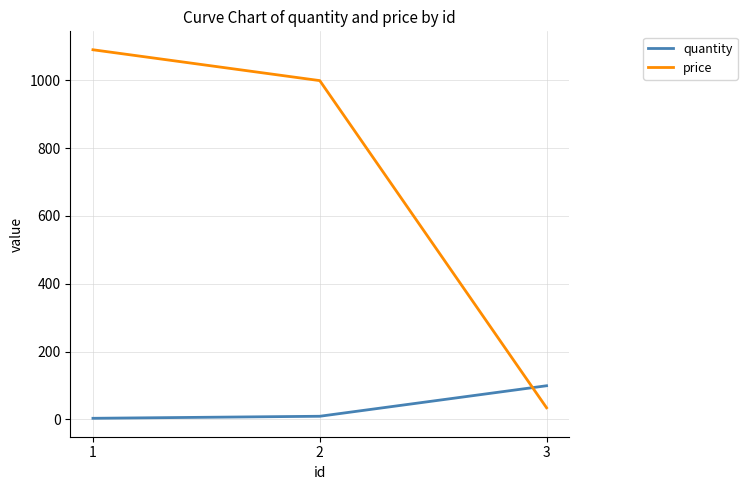

Which series changed the most between 1 and 3?

price